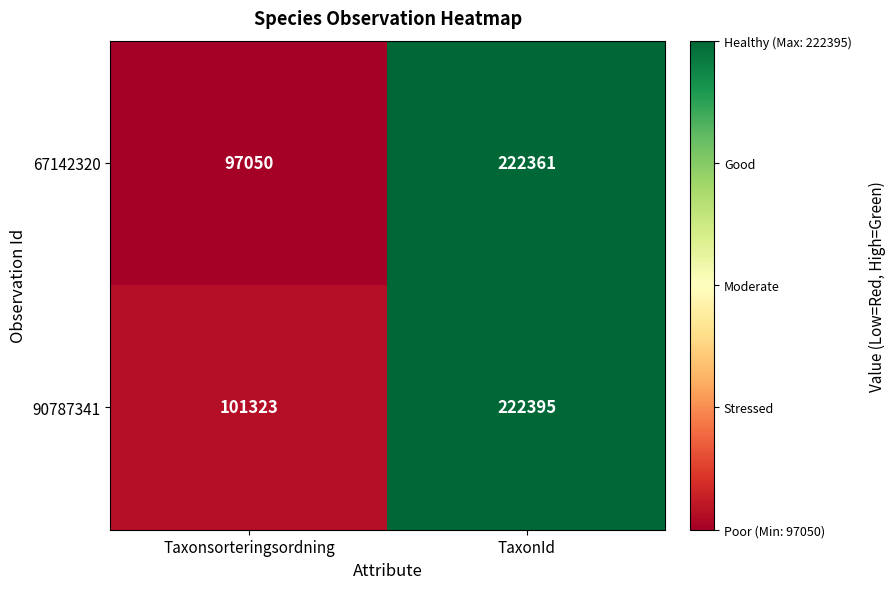

Is it true that 67142320 equals 142253 at TaxonId?

False